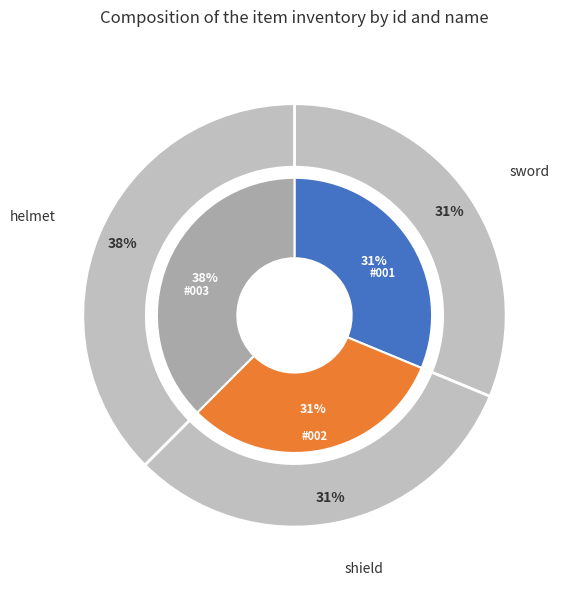

Count the number of slices in the pie.

3